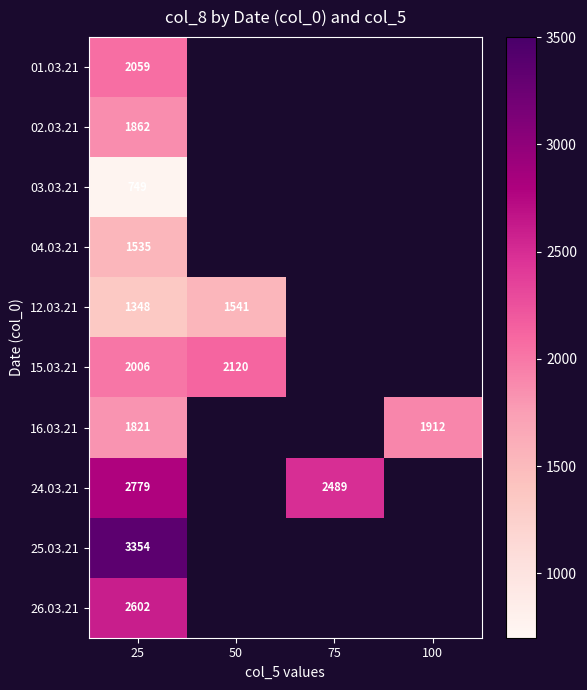

What is the difference between the 24.03.21 values at 25 and 75?

290.0